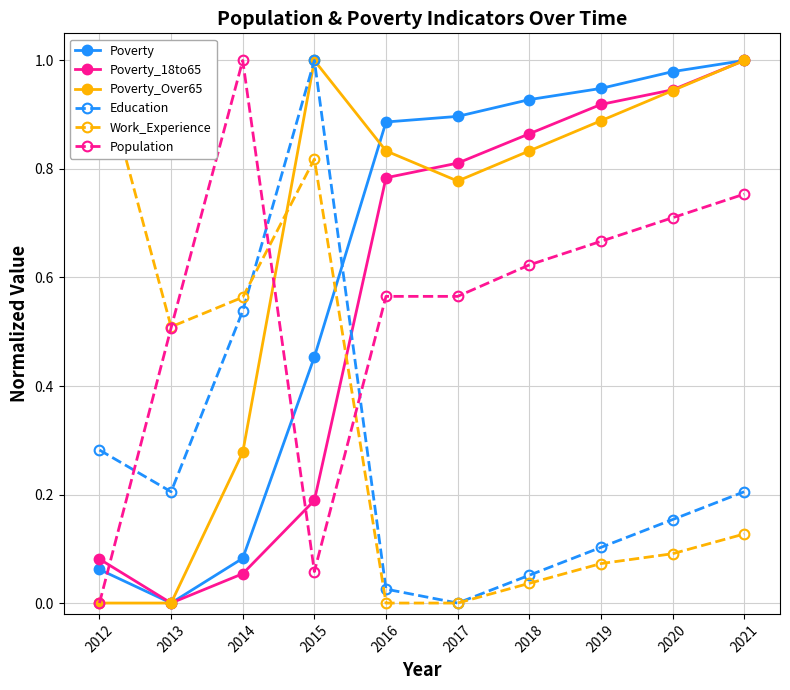

True or false: Poverty and Poverty_18to65 cross at least once.

False